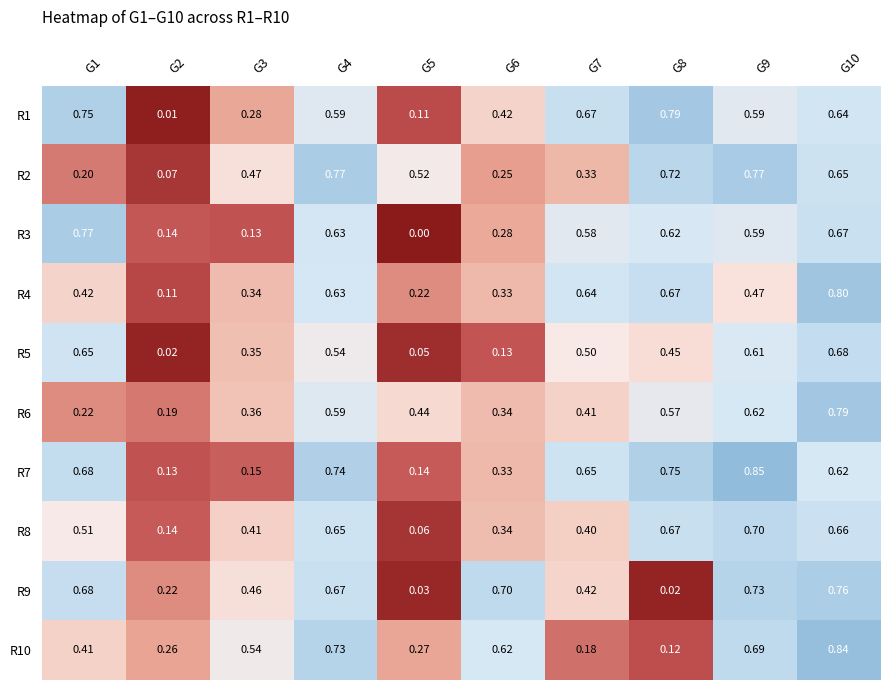

Is the value of R10 at G4 greater than the value of R8 at G7?

Yes